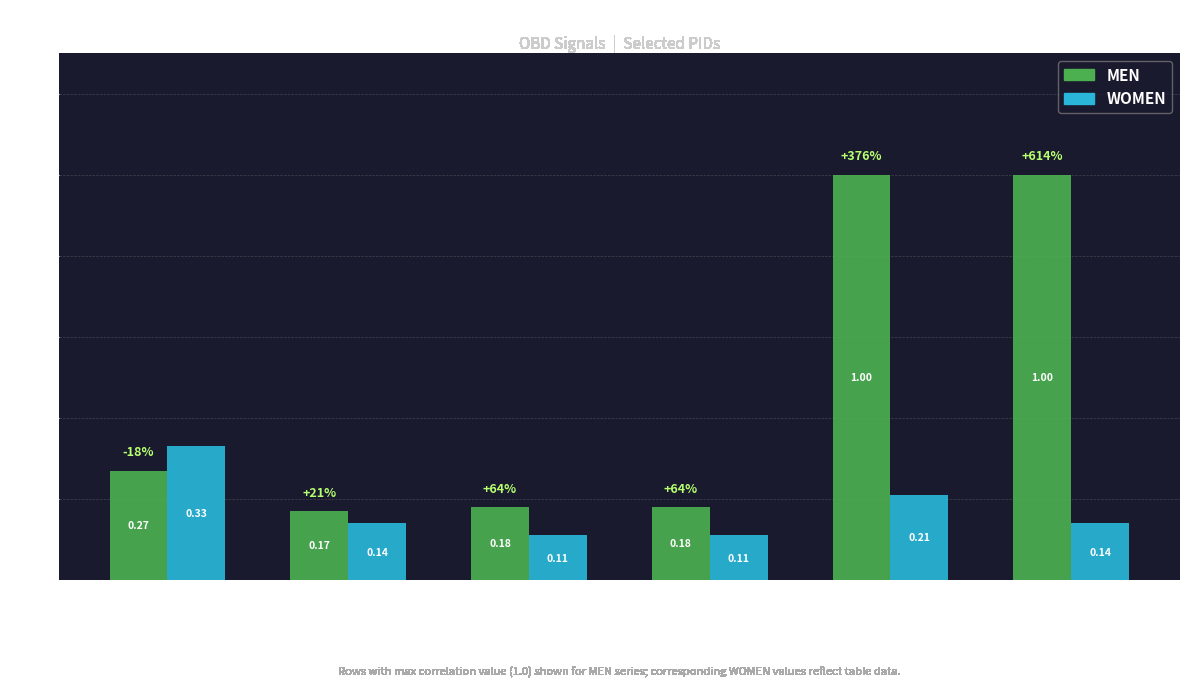

What is the average value of the MEN series?

0.5